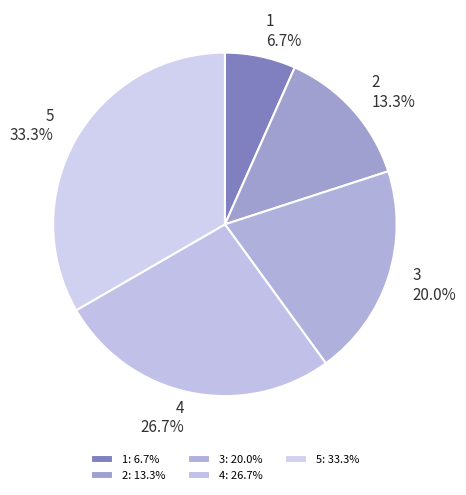

Approximately how many times larger is the value at 2 compared to 3?

0.7